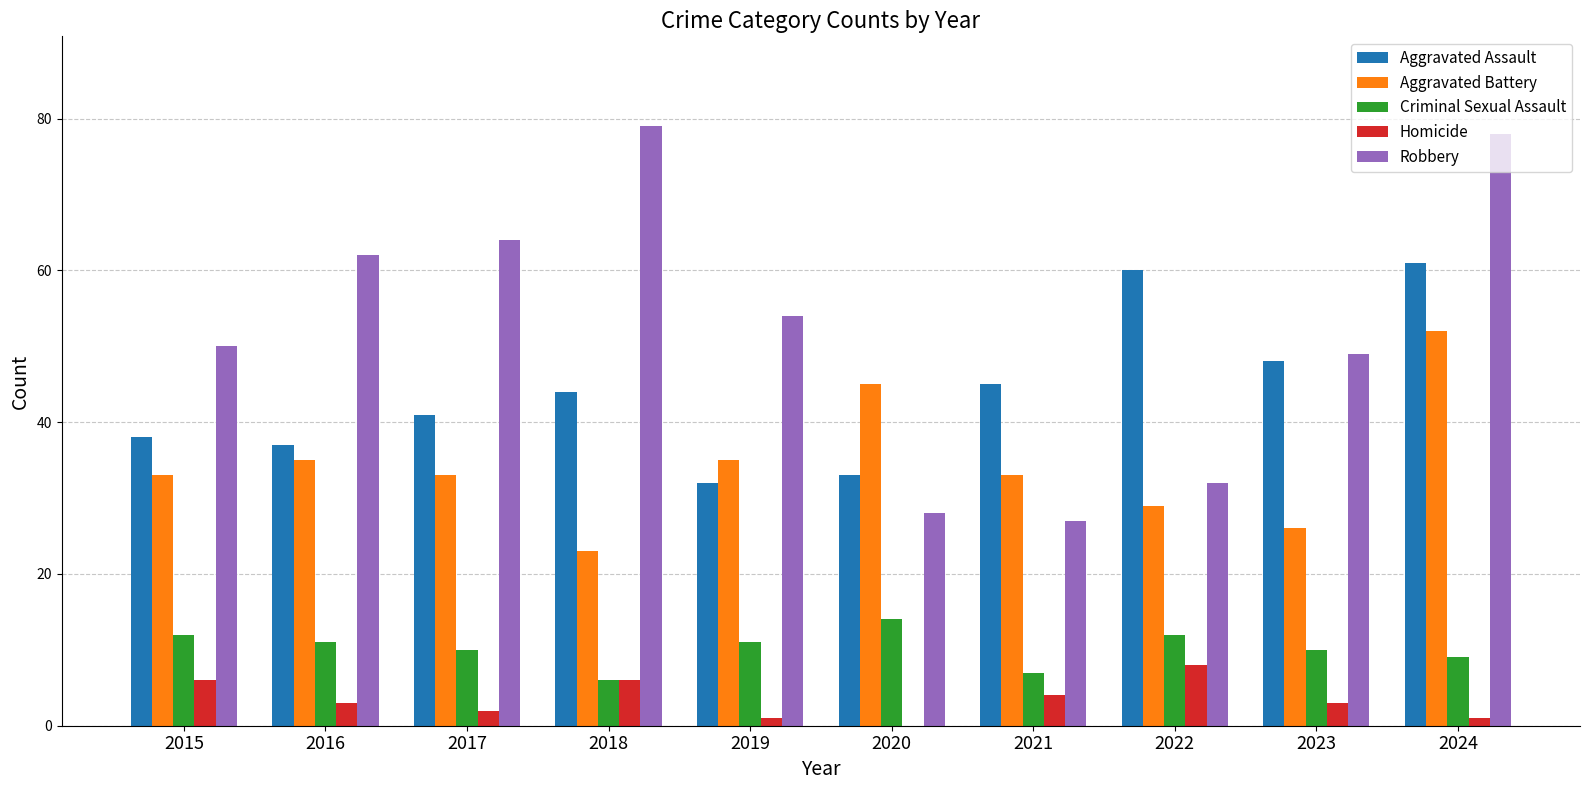

Reading left to right, list all the values displayed in this chart.

Aggravated Assault: 2015=38	2016=37	2017=41	2018=44	2019=32	2020=33	2021=45	2022=60	2023=48	2024=61
Aggravated Battery: 2015=33	2016=35	2017=33	2018=23	2019=35	2020=45	2021=33	2022=29	2023=26	2024=52
Criminal Sexual Assault: 2015=12	2016=11	2017=10	2018=6	2019=11	2020=14	2021=7	2022=12	2023=10	2024=9
Homicide: 2015=6	2016=3	2017=2	2018=6	2019=1	2020=0	2021=4	2022=8	2023=3	2024=1
Robbery: 2015=50	2016=62	2017=64	2018=79	2019=54	2020=28	2021=27	2022=32	2023=49	2024=78